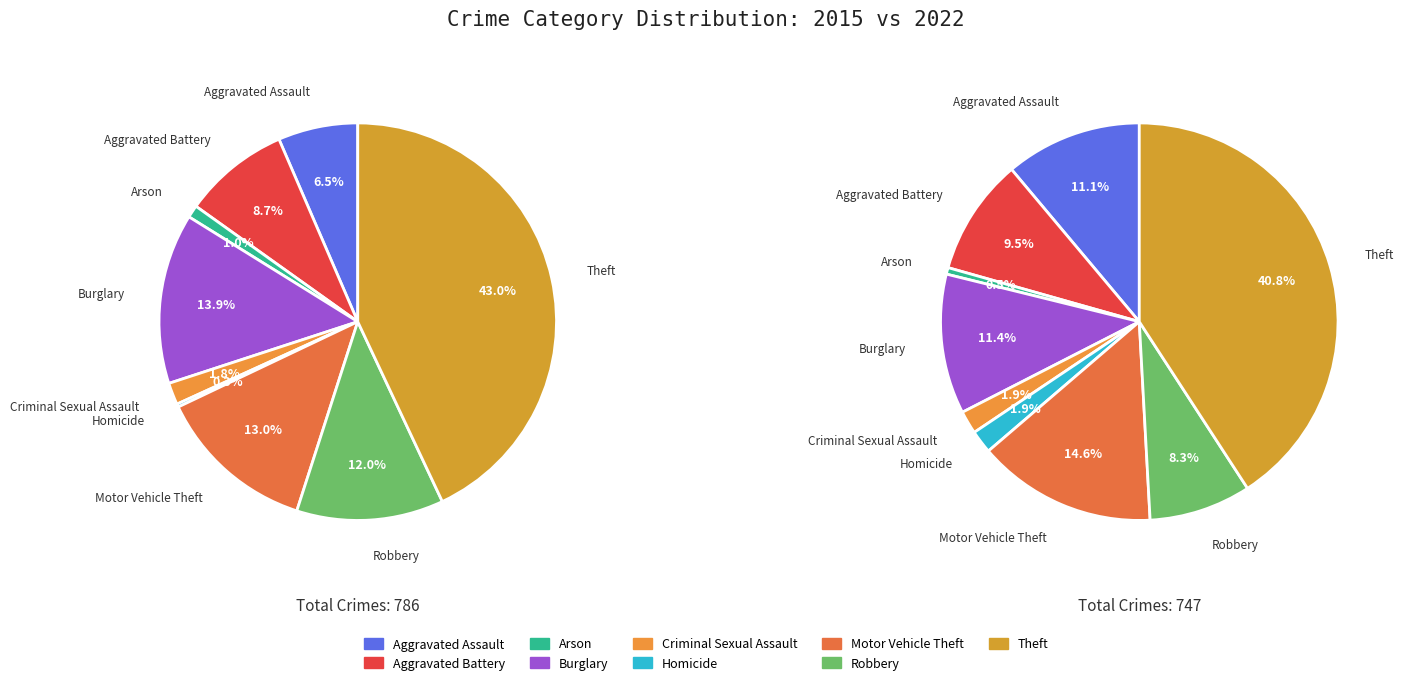

What percentage is NOT represented by Robbery?

88.0%